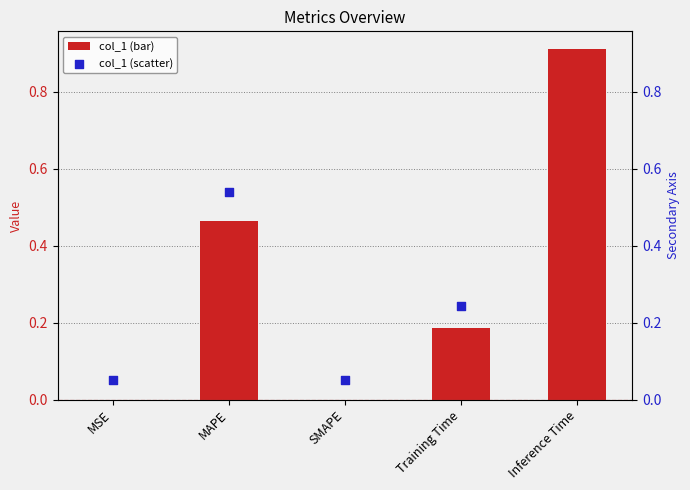

At how many categories does at least one series exceed 0?

5